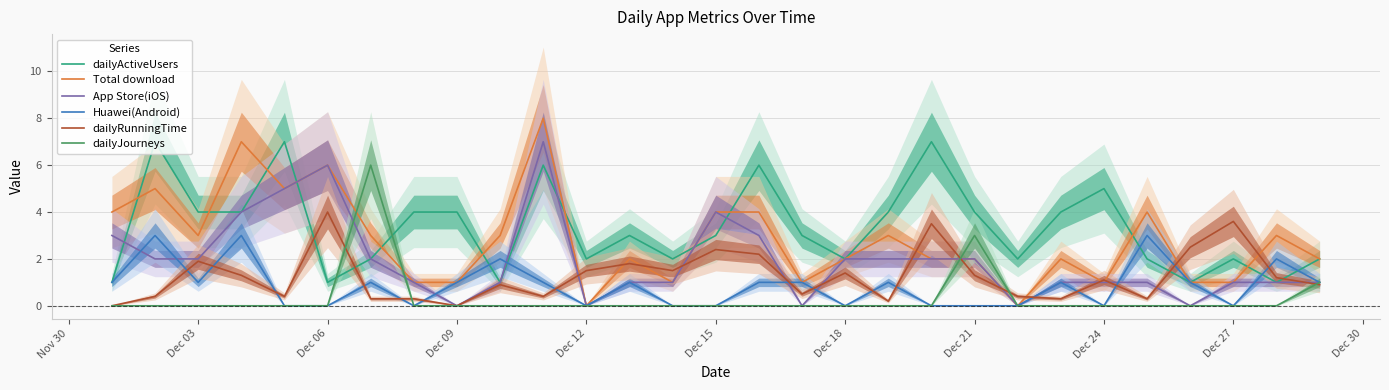

What are all the series names shown in the legend?

dailyActiveUsers, Total download, App Store(iOS), Huawei(Android), dailyRunningTime, dailyJourneys